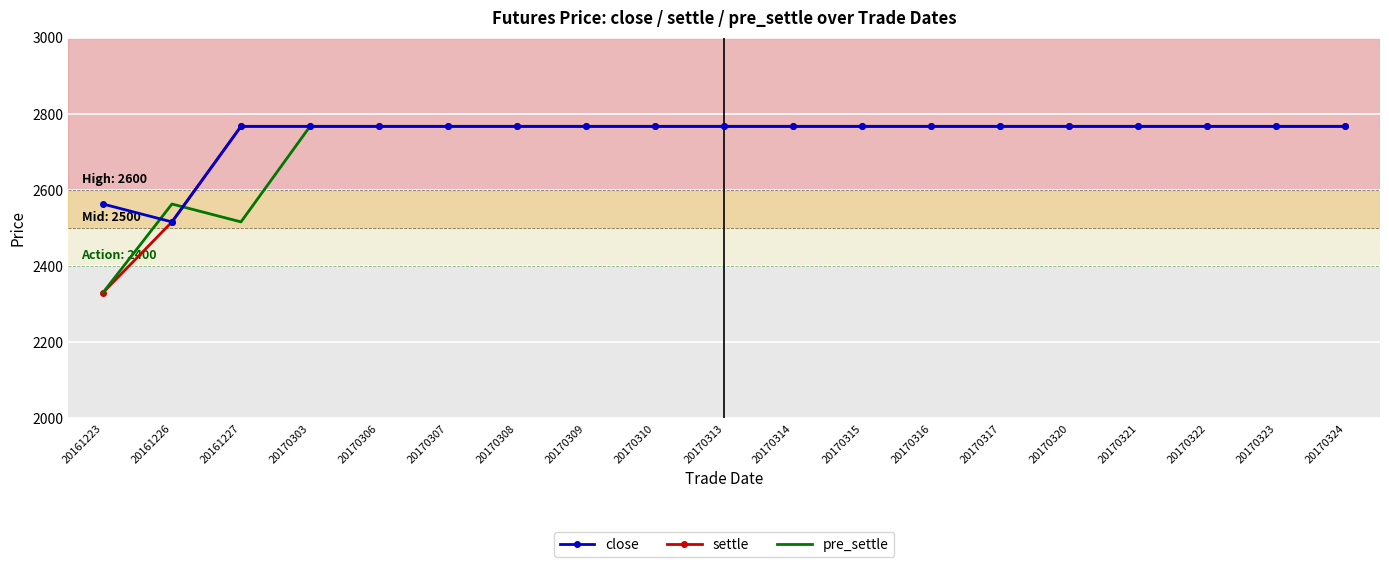

Reading left to right, transcribe all the data shown in this chart.

close: 20161223=2563	20161226=2516	20161227=2767	20170303=2767	20170306=2767	20170307=2767	20170308=2767	20170309=2767	20170310=2767	20170313=2767	20170314=2767	20170315=2767	20170316=2767	20170317=2767	20170320=2767	20170321=2767	20170322=2767	20170323=2767	20170324=2767
settle: 20161223=2330	20161226=2516	20161227=2767	20170303=2767	20170306=2767	20170307=2767	20170308=2767	20170309=2767	20170310=2767	20170313=2767	20170314=2767	20170315=2767	20170316=2767	20170317=2767	20170320=2767	20170321=2767	20170322=2767	20170323=2767	20170324=2767
pre_settle: 20161223=2330	20161226=2563	20161227=2516	20170303=2767	20170306=2767	20170307=2767	20170308=2767	20170309=2767	20170310=2767	20170313=2767	20170314=2767	20170315=2767	20170316=2767	20170317=2767	20170320=2767	20170321=2767	20170322=2767	20170323=2767	20170324=2767